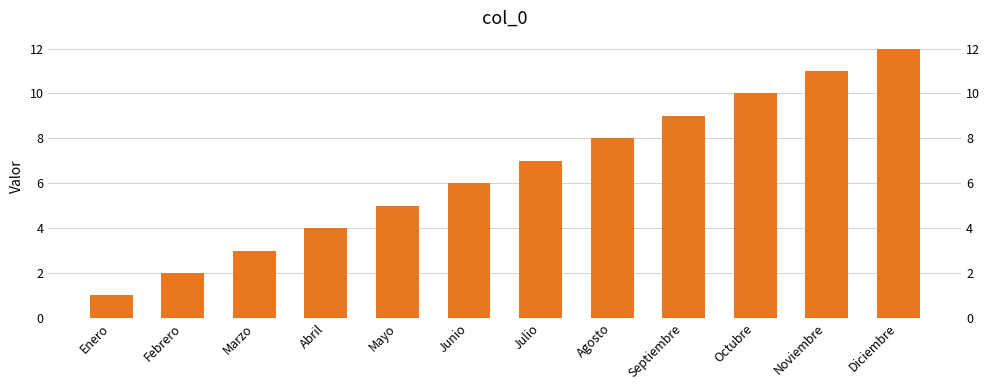

What is the sum of all values?

78